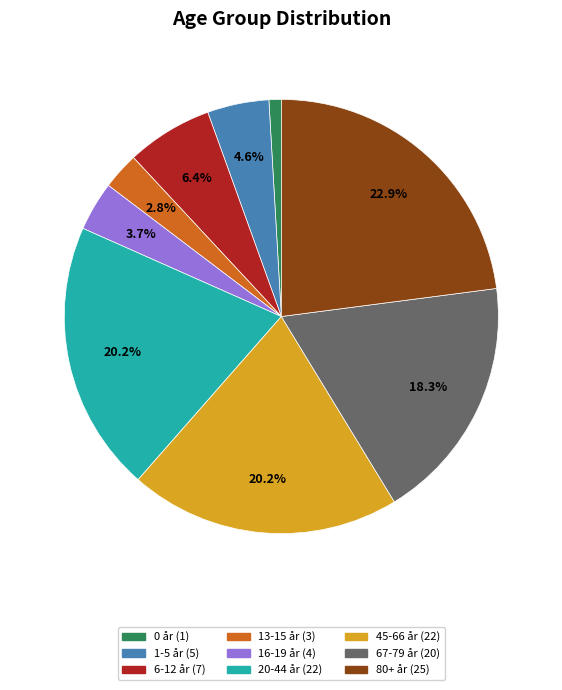

Which slice is the smallest?

0 år